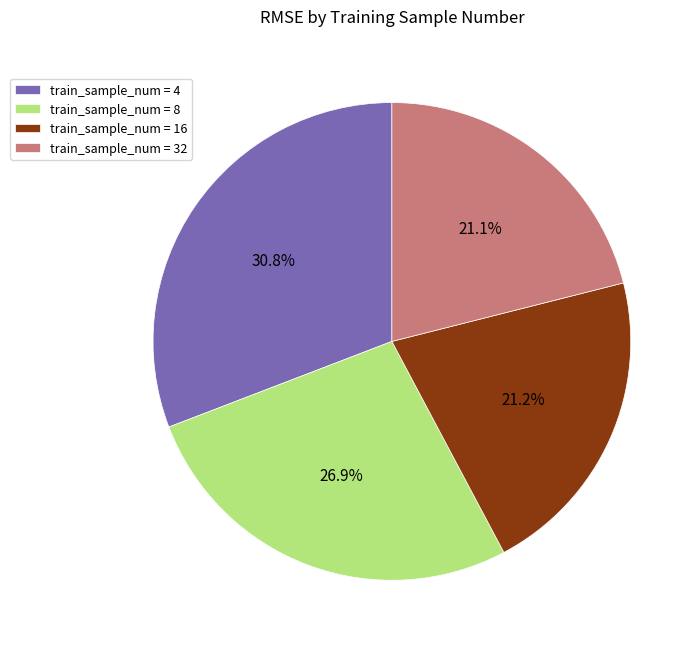

Which slice is the largest?

train_sample_num = 4